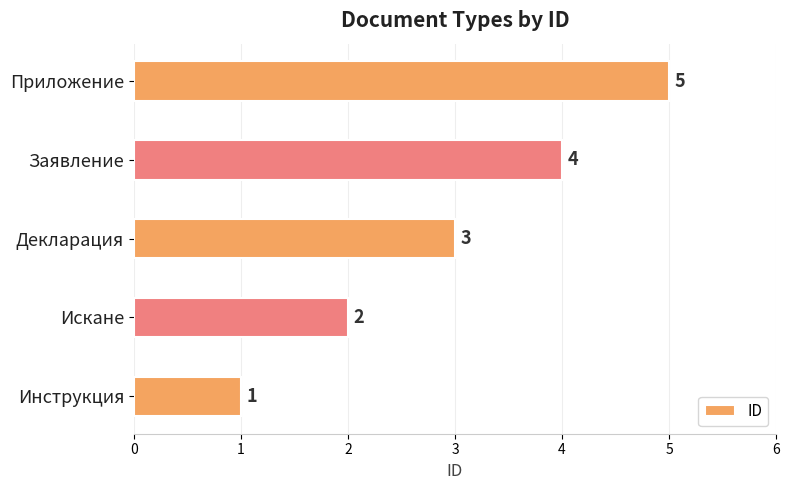

How many values are between 2 and 4?

3